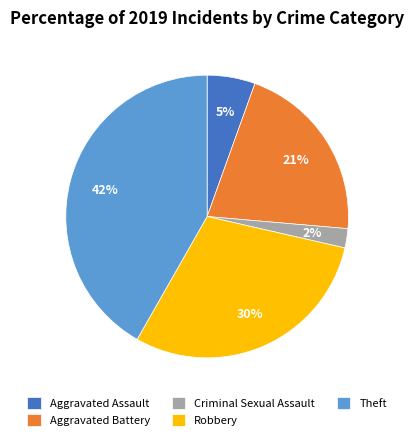

Rank the categories by value from lowest to highest.

Criminal Sexual Assault, Aggravated Assault, Aggravated Battery, Robbery, Theft